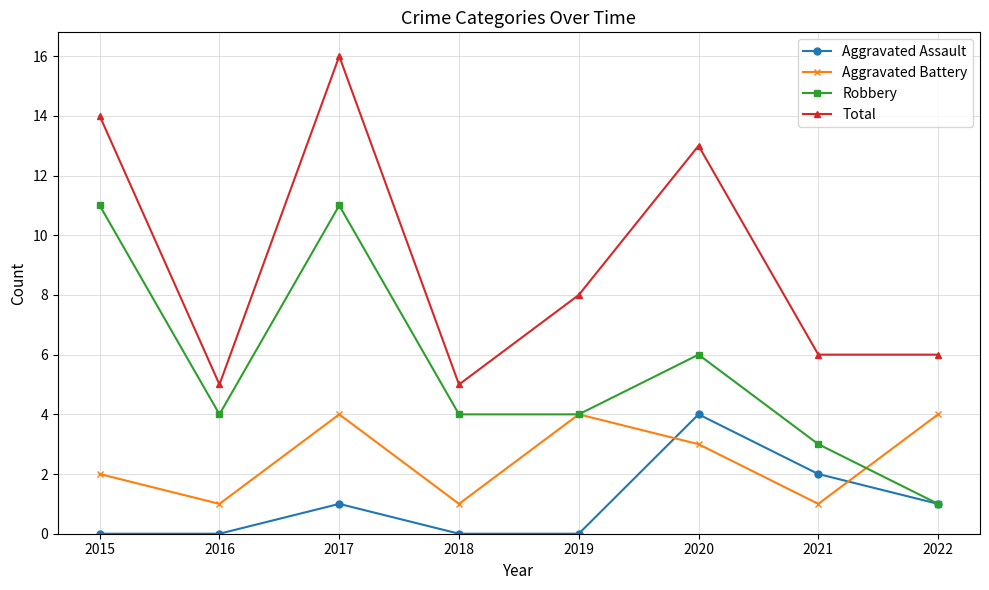

How many lines are shown in the chart?

4